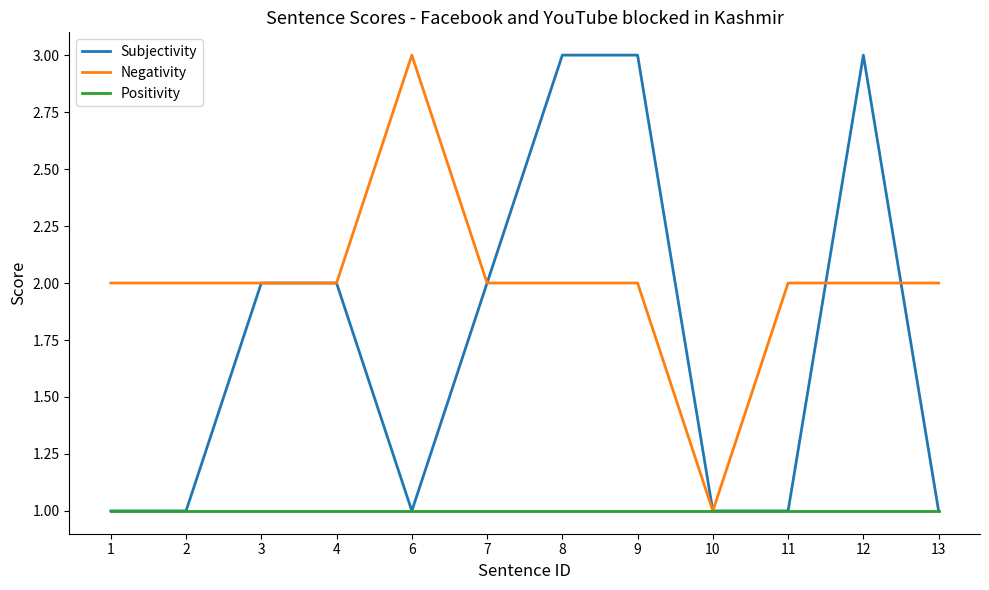

The value of Negativity at 6 is 1. True or false?

False